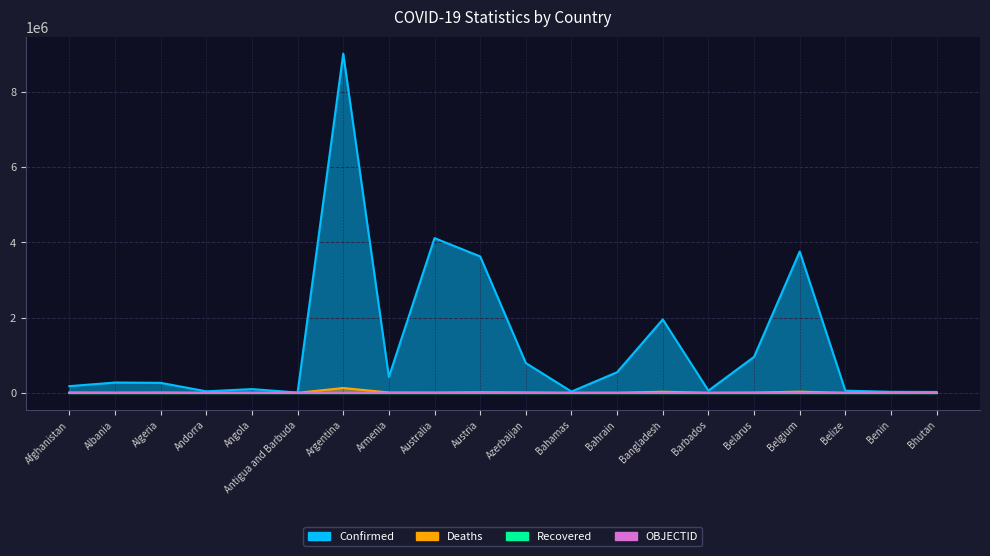

How many data points does each series have?

20